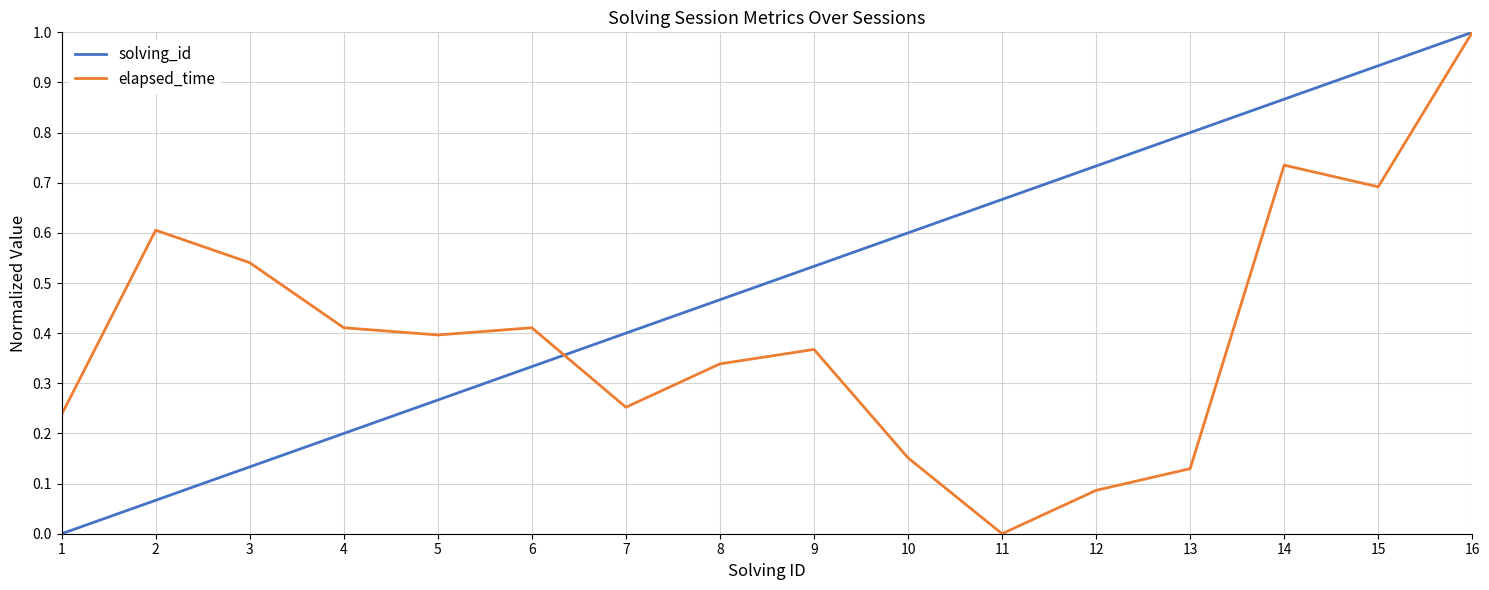

How many series are shown in this chart?

2